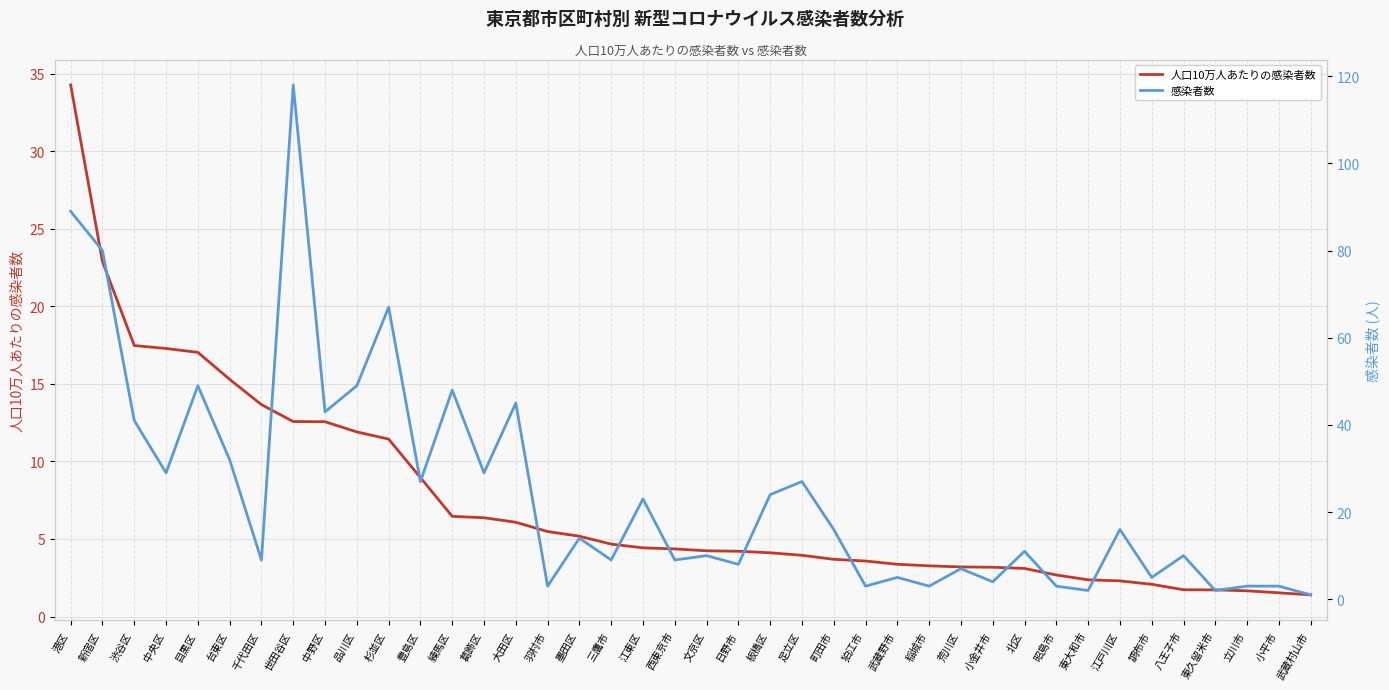

What is the sum of the 感染者数 values at 八王子市 and 文京区?

20.0